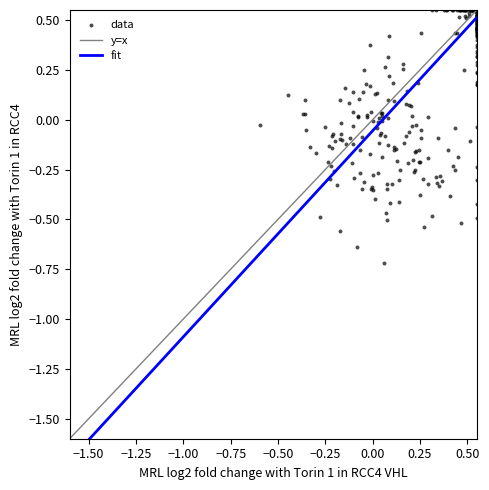

What is the range of Y values (max minus min)?

1.3